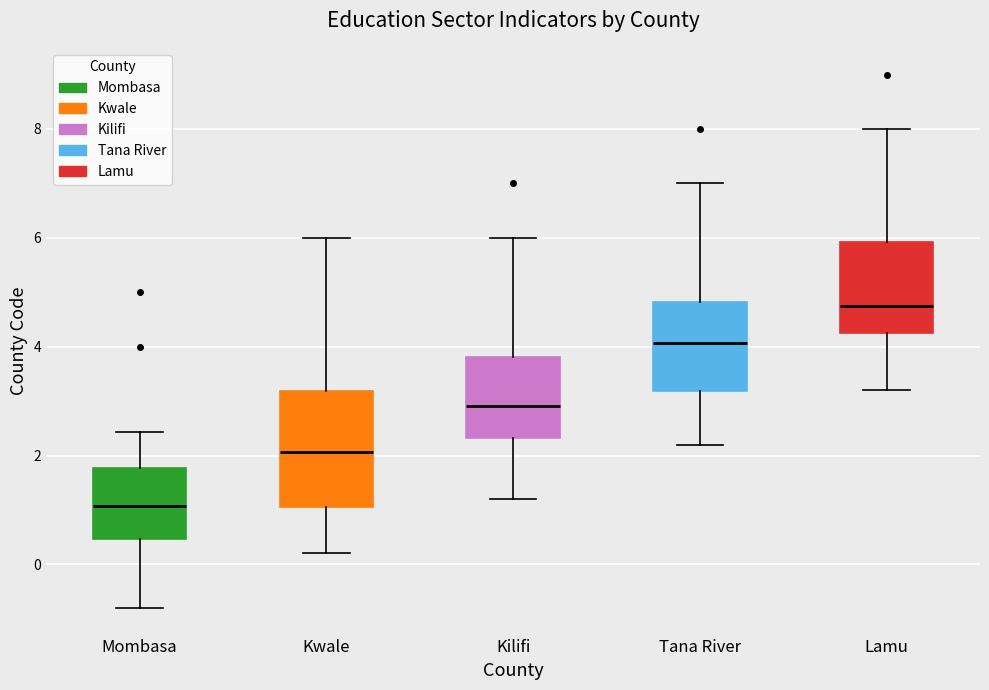

Which box's median line is the lowest?

Mombasa